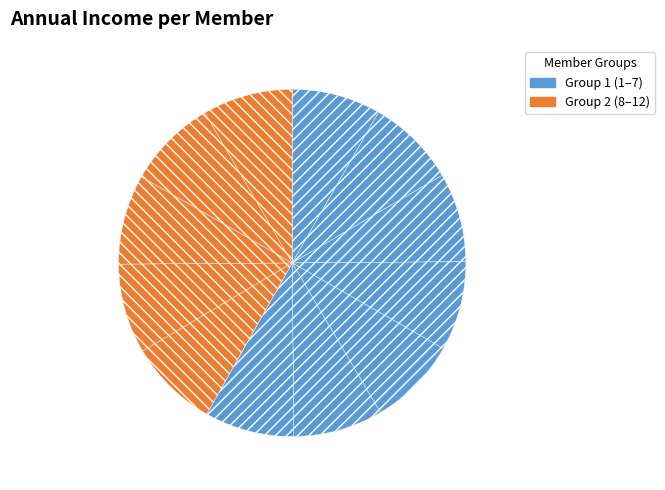

How many segments does this pie chart have?

12